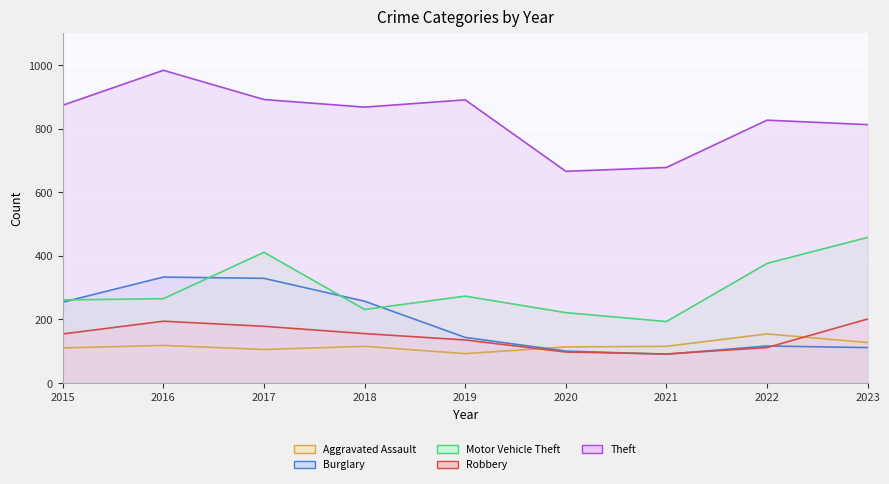

The Theft (line) series shows 340 at 2023. True or false?

False